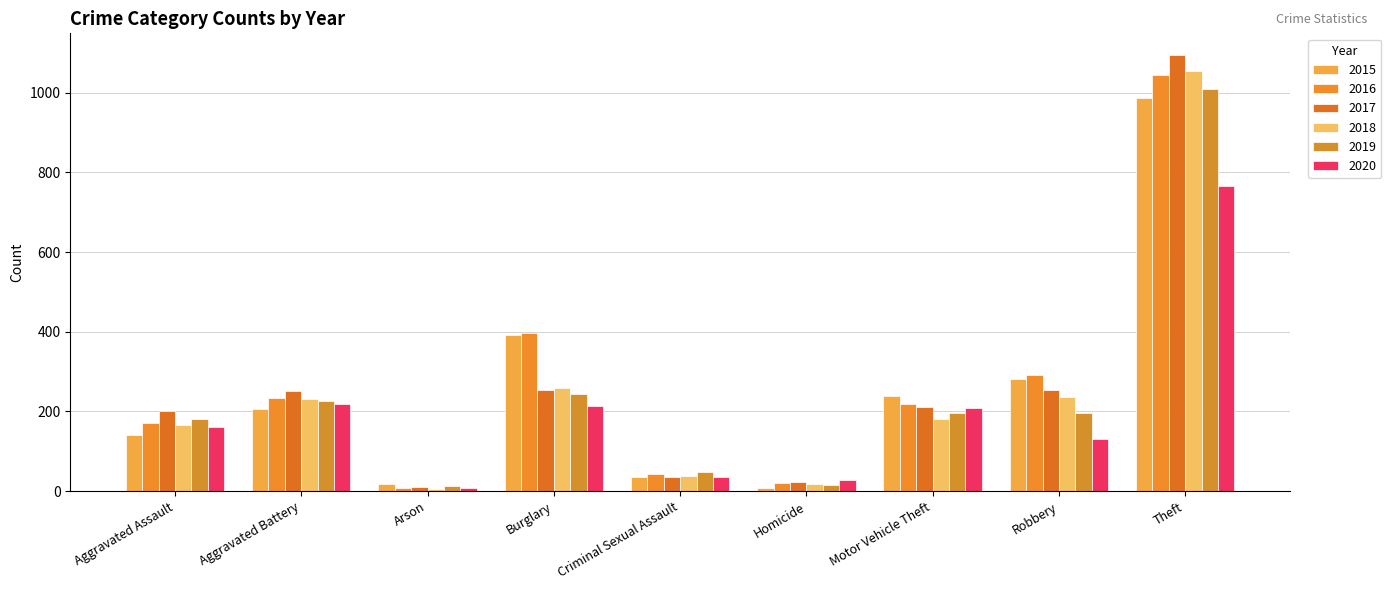

Where is 2019 nearest to the value 511?

Burglary